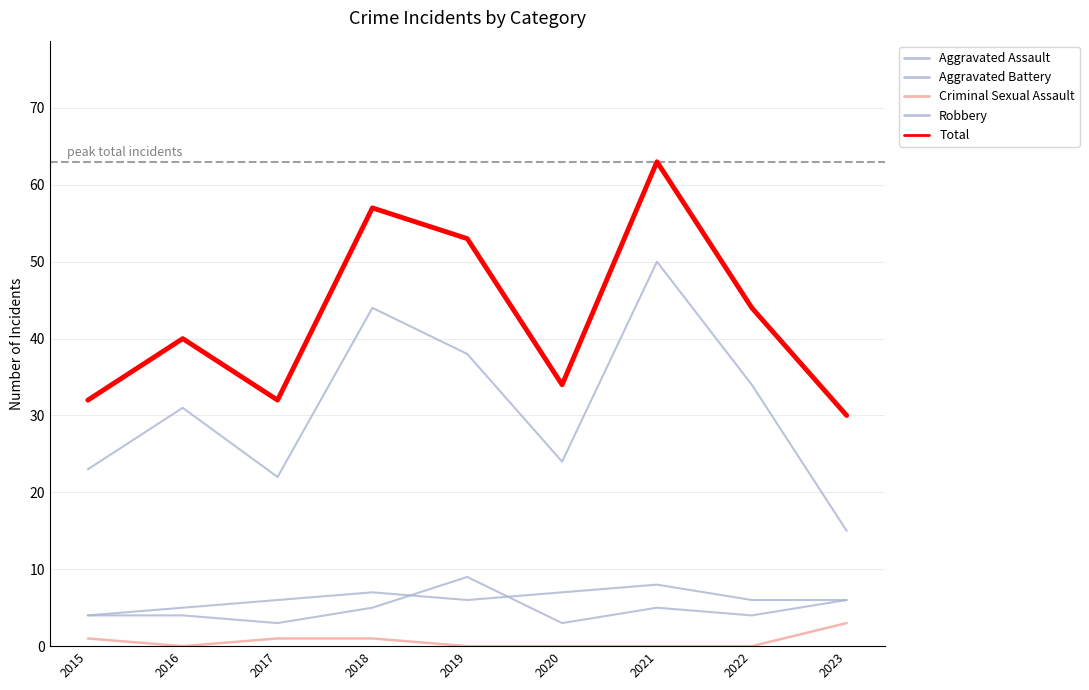

What is the value of the Total point at the 2nd from the left?

40